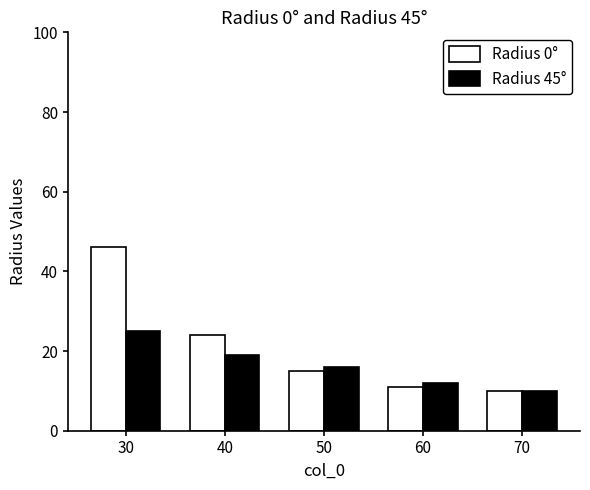

The value of Radius 0° at 70 is 14. True or false?

False